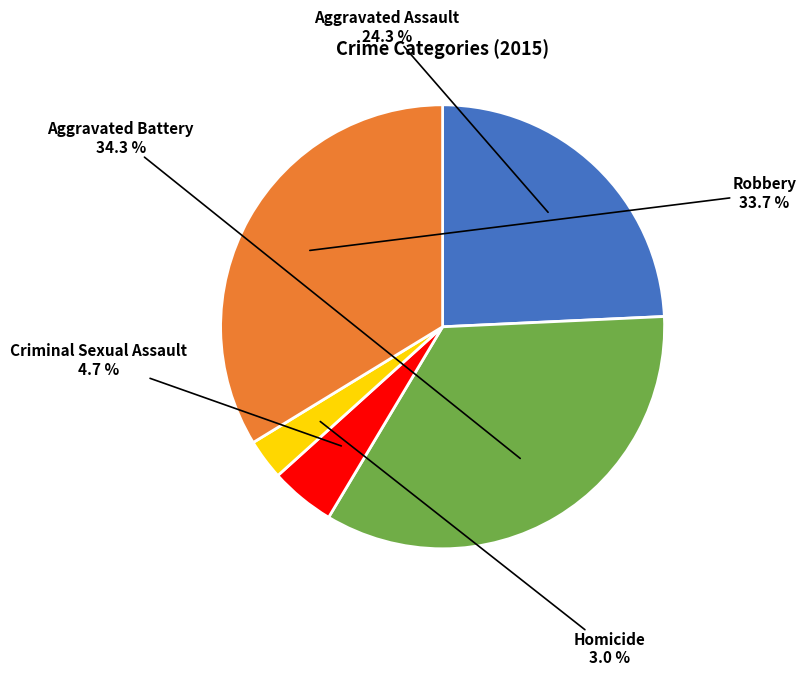

Rank the categories by value from lowest to highest.

Homicide, Criminal Sexual Assault, Aggravated Assault, Robbery, Aggravated Battery